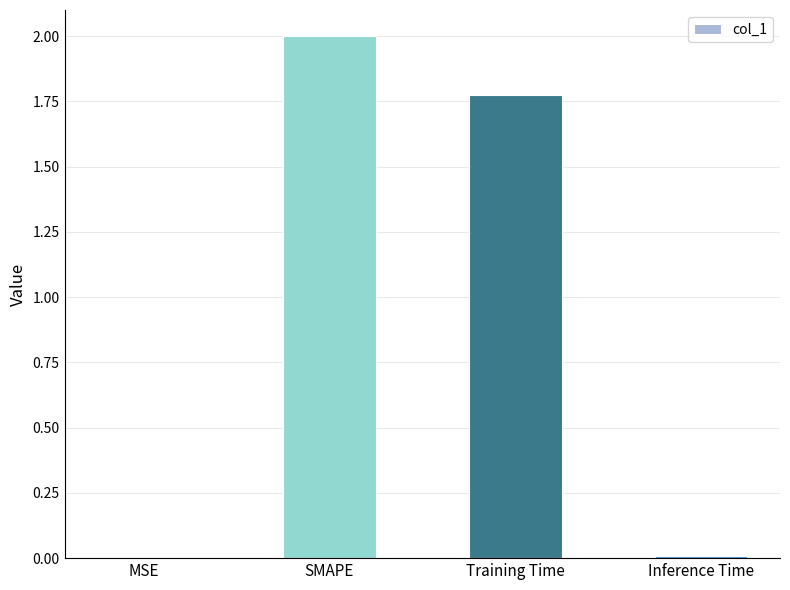

Where is the data nearest to the value 1?

Training Time